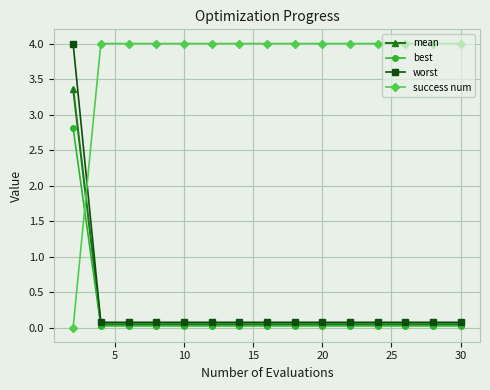

Which series has the largest total across all categories?

success num